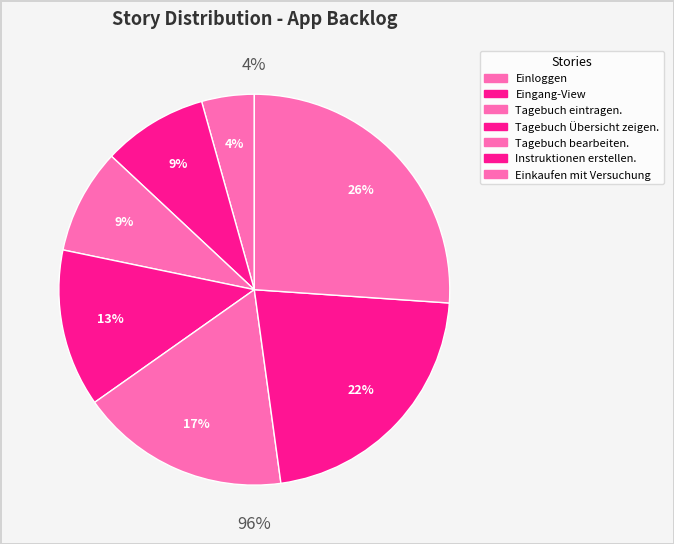

Does any single category account for the majority?

No